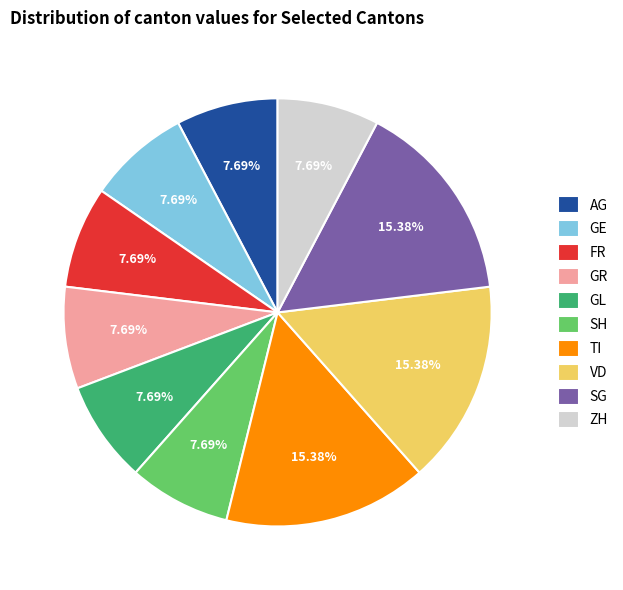

The VD slice represents 15% of the pie. True or false?

True